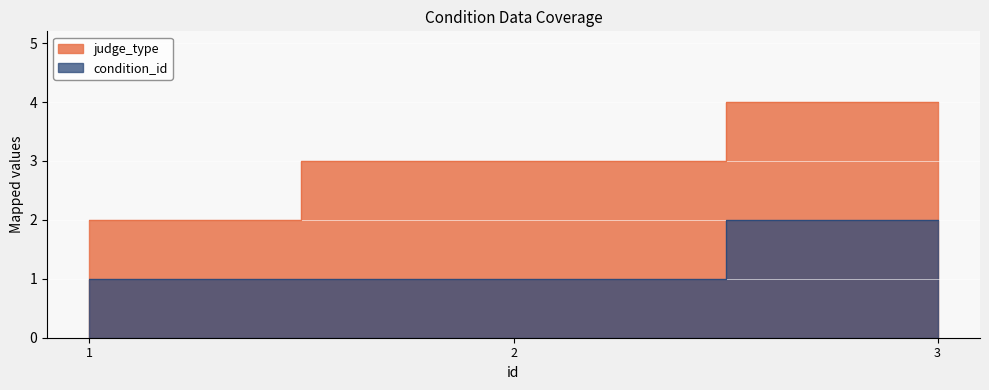

The judge_type series shows 1 at 1. True or false?

False